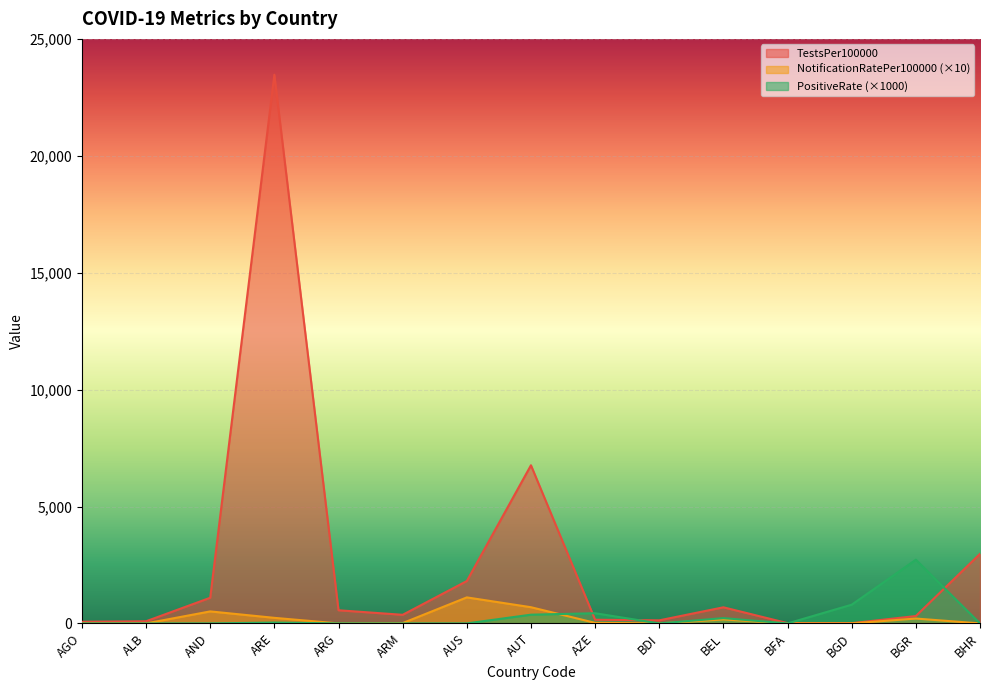

At which category does PositiveRate reach its first local valley?

BDI